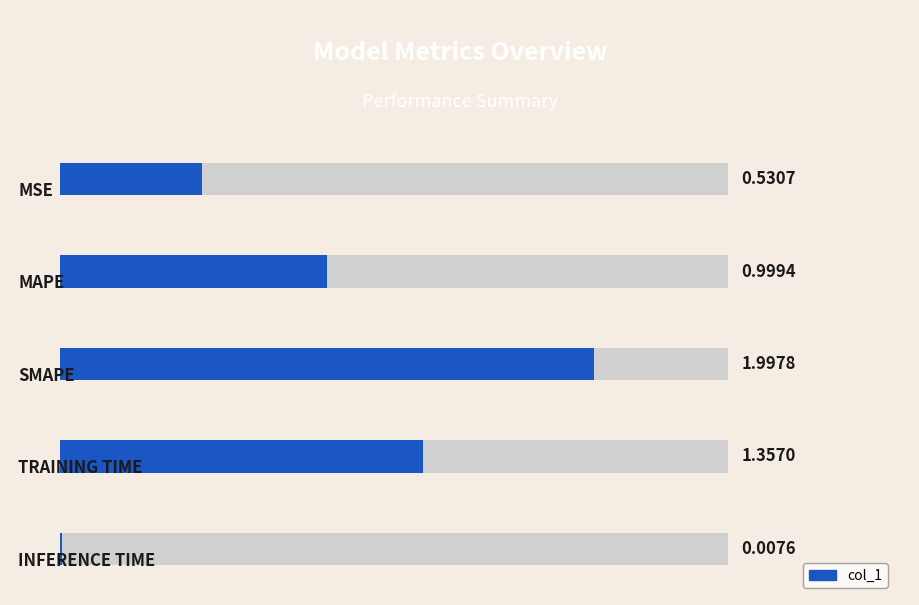

How many bars are there in total?

5